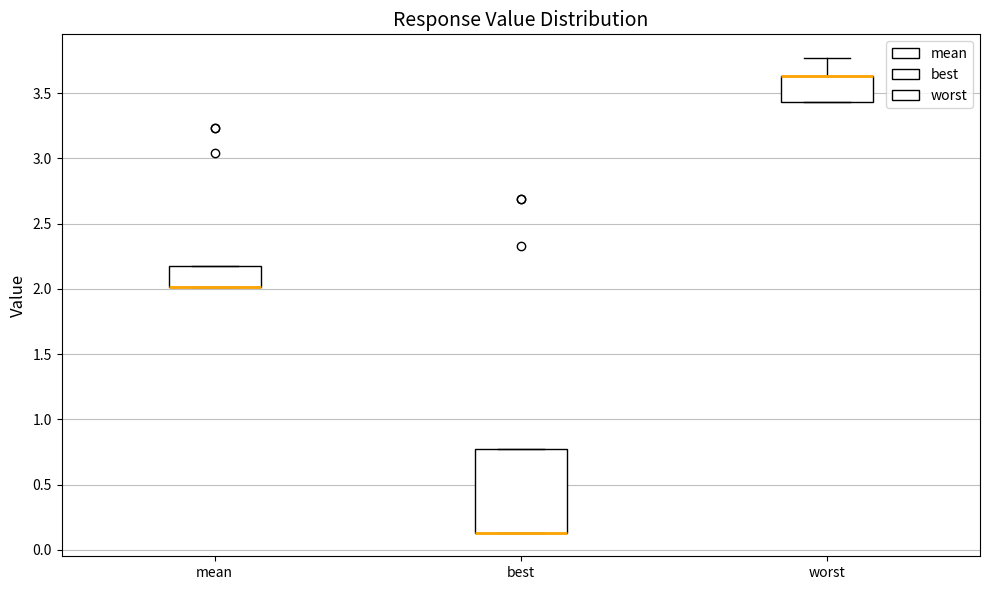

Where is the lower edge of the box for worst on the y-axis? The values are not printed on the chart, so give them approximately, as read against the axis.

3.45